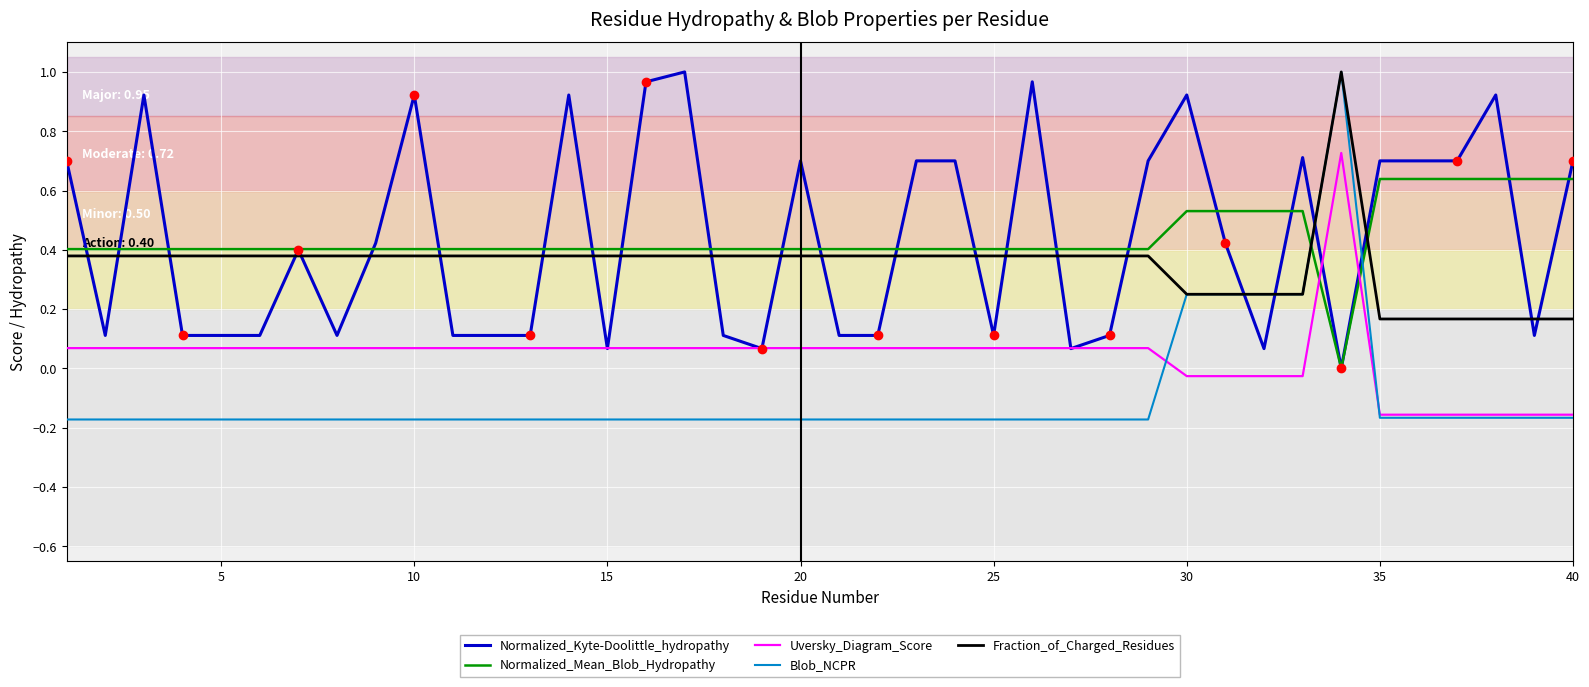

How many times do Blob_NCPR and Normalized_Kyte-Doolittle_hydropathy cross each other?

4